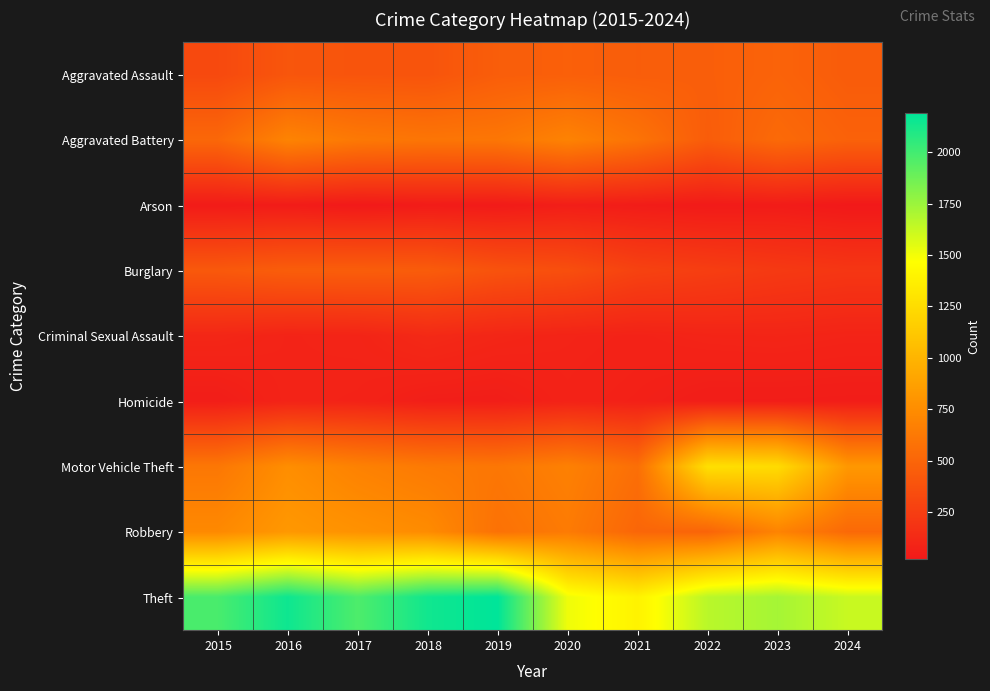

Reading left to right, transcribe all the data shown in this chart.

Aggravated Assault: 2015=323	2016=402	2017=396	2018=392	2019=452	2020=466	2021=452	2022=458	2023=488	2024=441
Aggravated Battery: 2015=515	2016=691	2017=623	2018=600	2019=608	2020=686	2021=587	2022=446	2023=530	2024=478
Arson: 2015=35	2016=40	2017=23	2018=37	2019=32	2020=55	2021=43	2022=31	2023=39	2024=20
Burglary: 2015=421	2016=451	2017=453	2018=443	2019=383	2020=357	2021=280	2022=253	2023=224	2024=205
Criminal Sexual Assault: 2015=105	2016=87	2017=91	2018=123	2019=102	2020=89	2021=81	2022=93	2023=97	2024=88
Homicide: 2015=50	2016=87	2017=82	2018=56	2019=53	2020=81	2021=69	2022=49	2023=48	2024=46
Motor Vehicle Theft: 2015=614	2016=756	2017=680	2018=631	2019=611	2020=673	2021=560	2022=1272	2023=1246	2024=818
Robbery: 2015=726	2016=819	2017=780	2018=741	2019=577	2020=637	2021=506	2022=495	2023=690	2024=523
Theft: 2015=1981	2016=2148	2017=1968	2018=2140	2019=2190	2020=1512	2021=1392	2022=1664	2023=1720	2024=1622